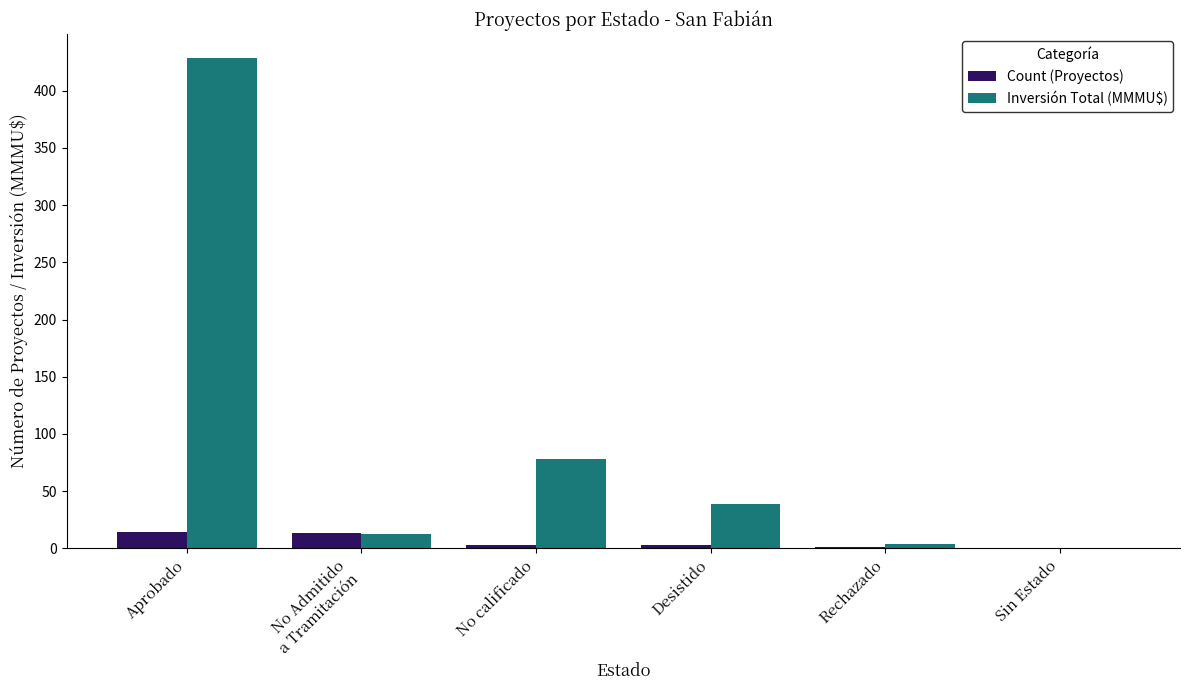

Which series changed the most between No Admitido
a Tramitación and Sin Estado?

Count (Proyectos)